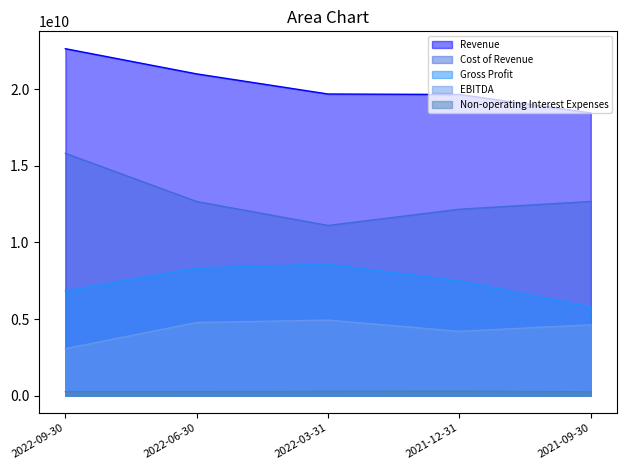

True or false: Gross Profit and Cost of Revenue cross at least once.

False